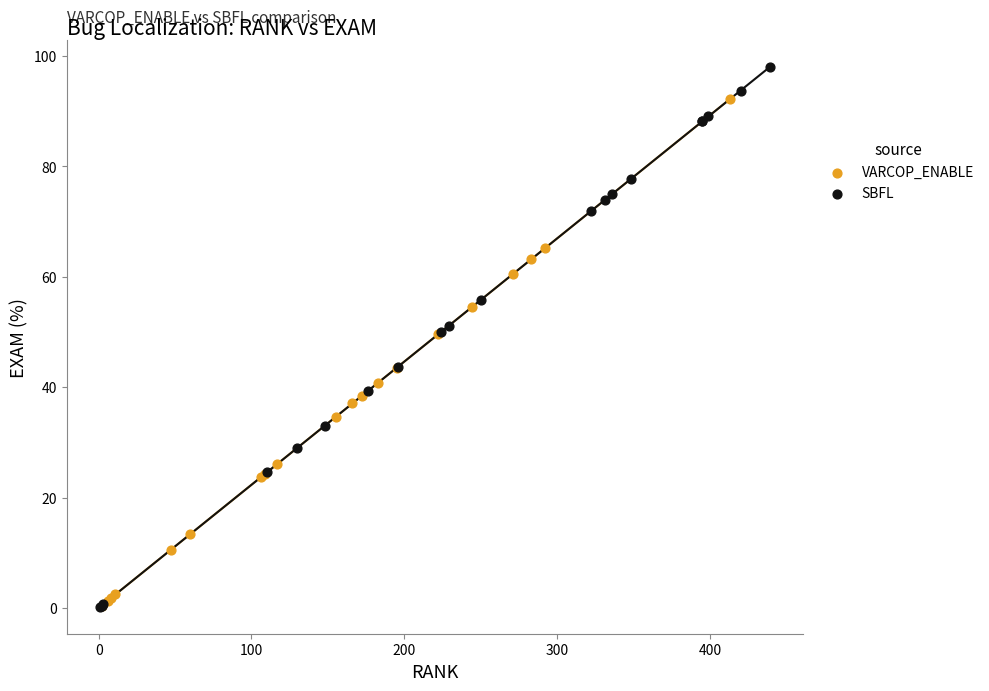

Which series has the largest Y range (max minus min)?

SBFL